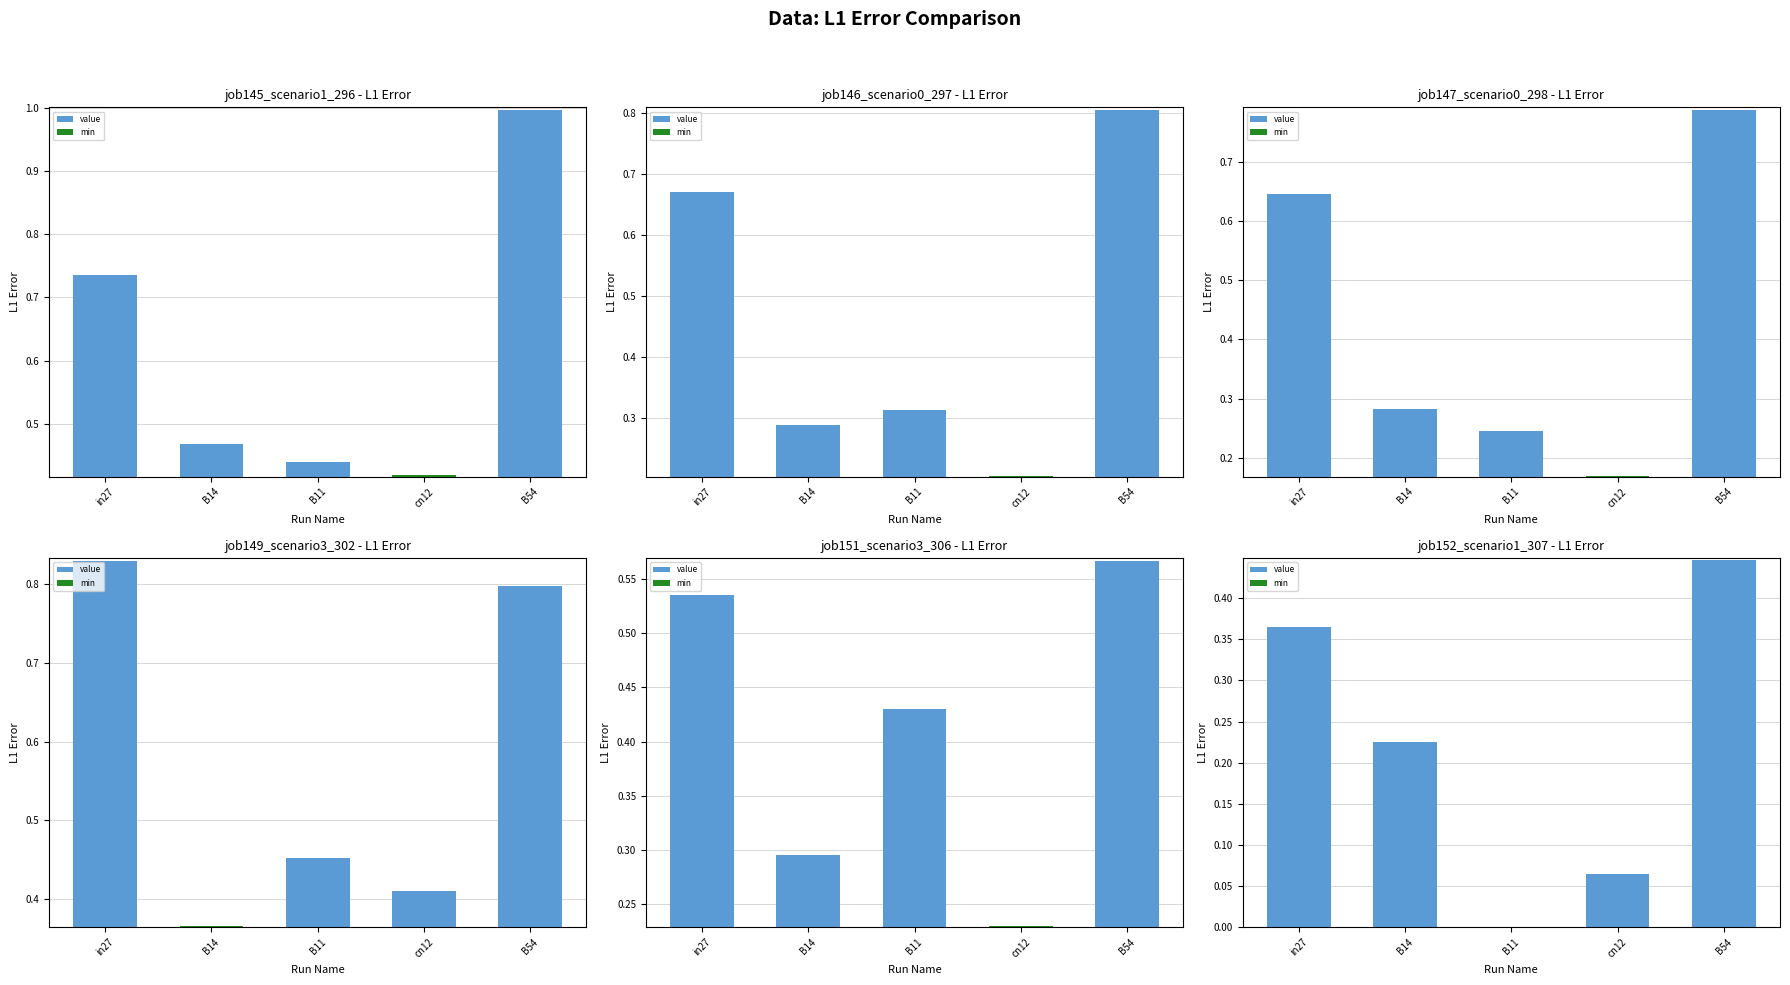

Rank the series at cn12 from lowest to highest value.

job152_scenario1_307, job147_scenario0_298, job146_scenario0_297, job151_scenario3_306, job149_scenario3_302, job145_scenario1_296